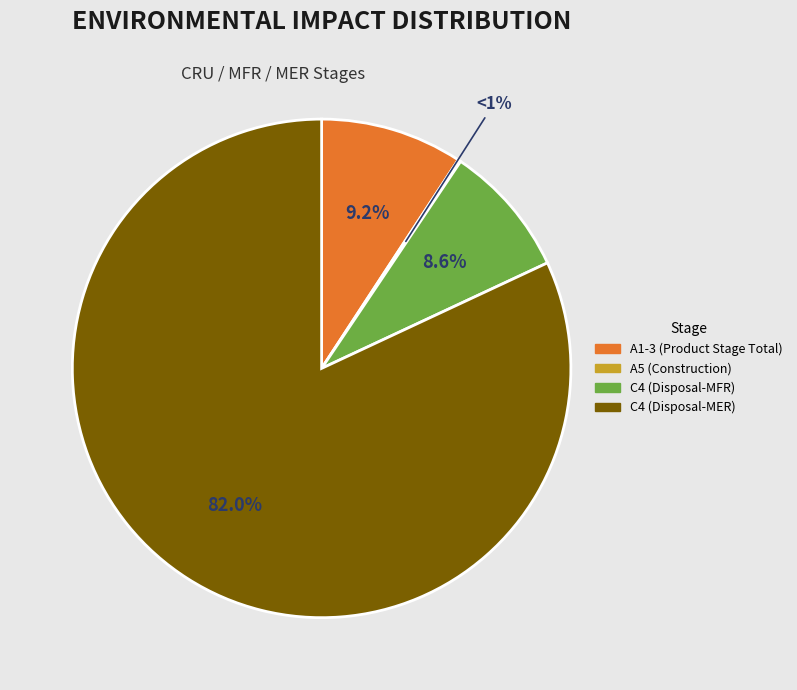

To the nearest percent, what percentage of the pie is A1-3 (Product Stage Total)?

9%